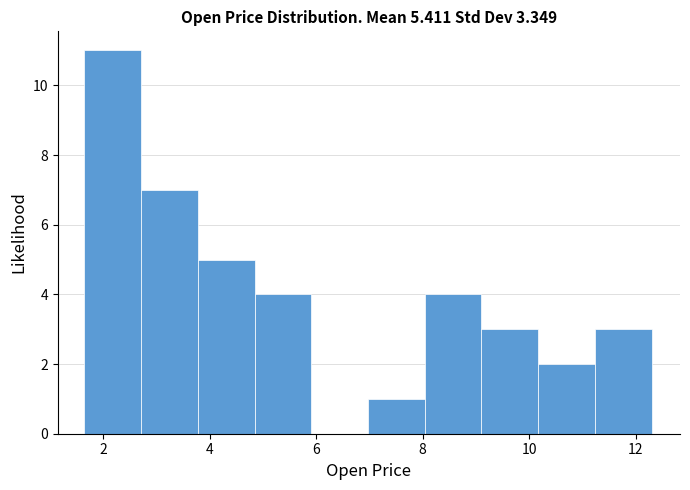

Reading left to right, transcribe this chart: for each bar, give the range it covers on the x-axis and its height. Neither the bar edges nor the heights are printed on the chart, so give them approximately, as read against the axes.

1.6 to 2.8: 11
2.8 to 3.8: 7
3.8 to 4.8: 5
4.8 to 6.0: 4
6.0 to 7.0: 0
7.0 to 8.0: 1
8.0 to 9.2: 4
9.2 to 10.2: 3
10.2 to 11.2: 2
11.2 to 12.4: 3